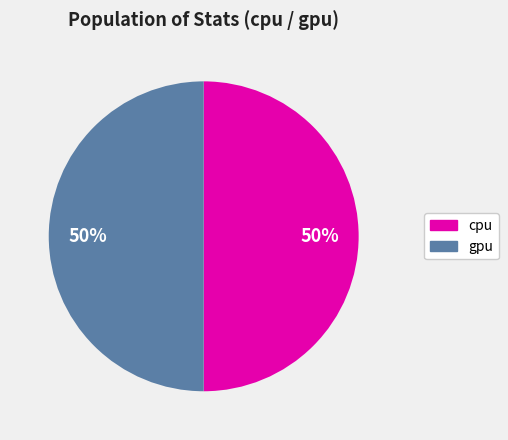

How many segments does this pie chart have?

2